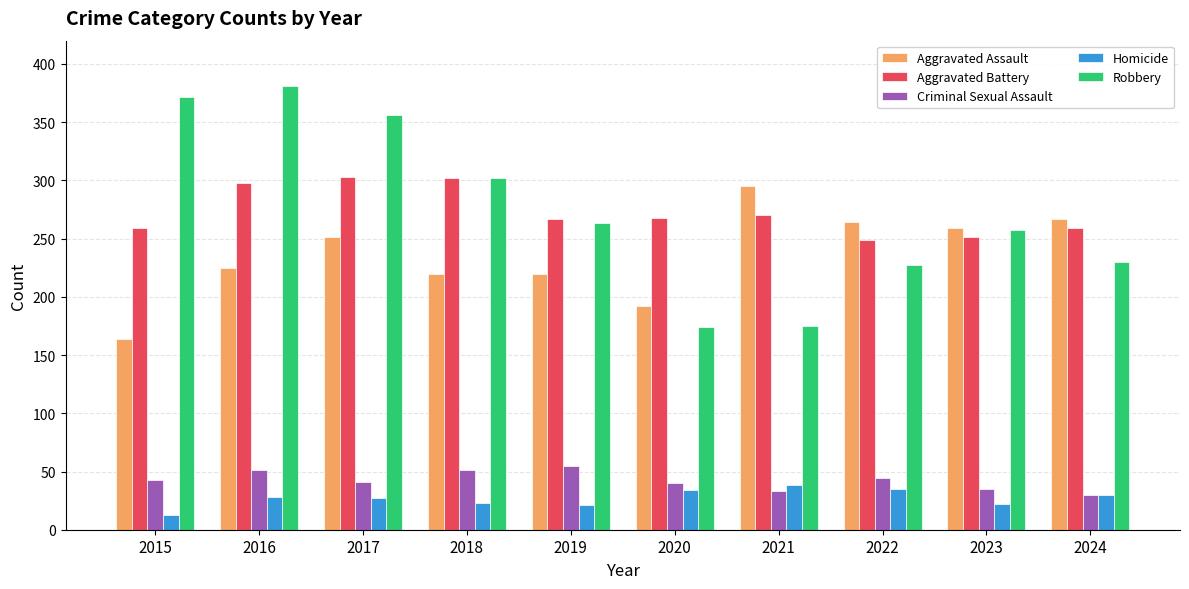

What is the maximum value for Criminal Sexual Assault?

55